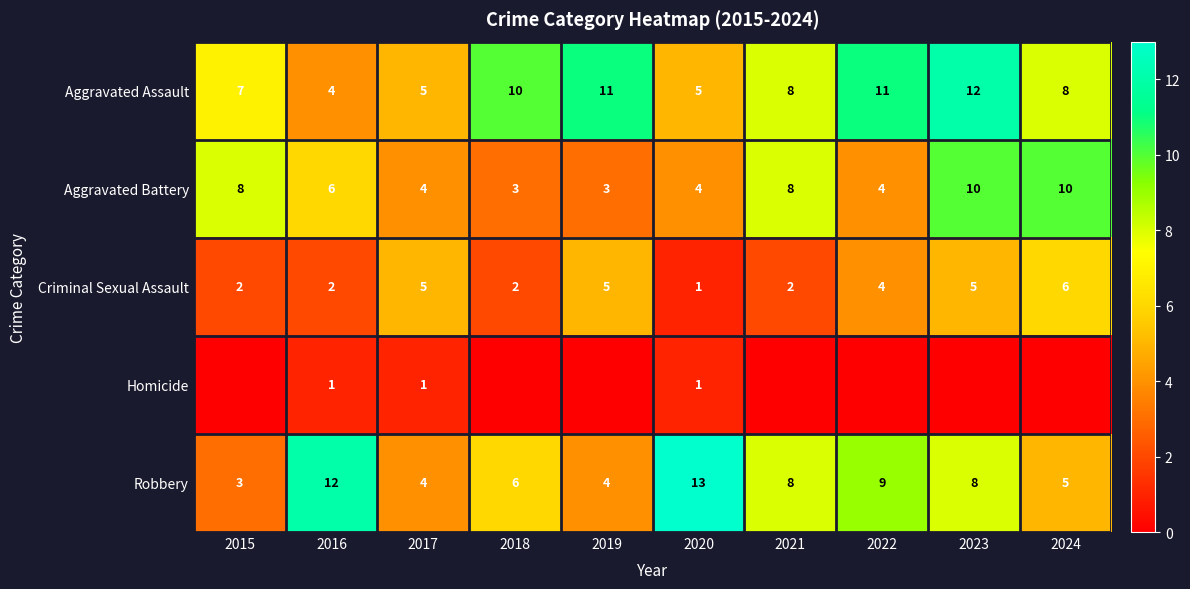

What is the sum of all Criminal Sexual Assault values?

34